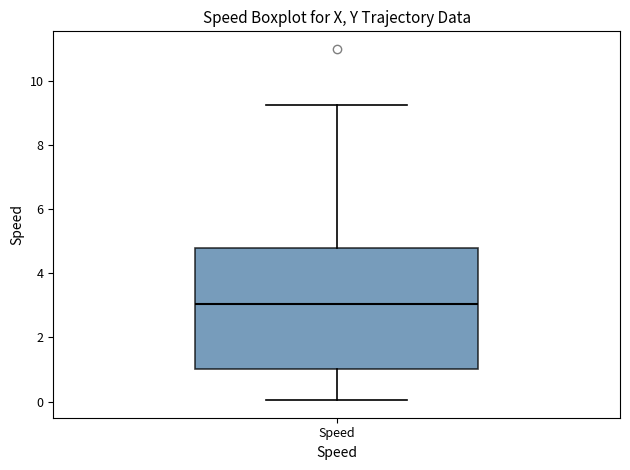

Where does the upper whisker of the box for Speed end on the y-axis? The values are not printed on the chart, so give them approximately, as read against the axis.

9.2